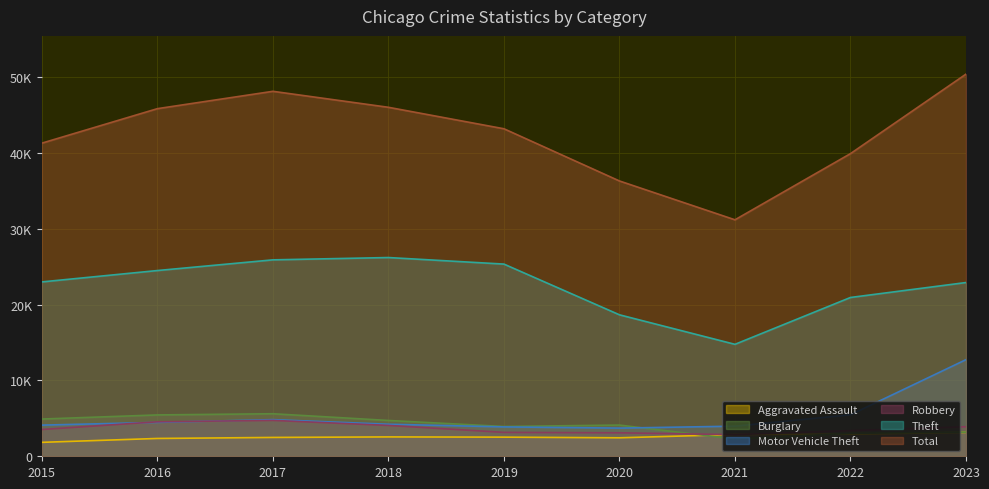

What is the difference between the Motor Vehicle Theft values at 2016 and 2017?

365